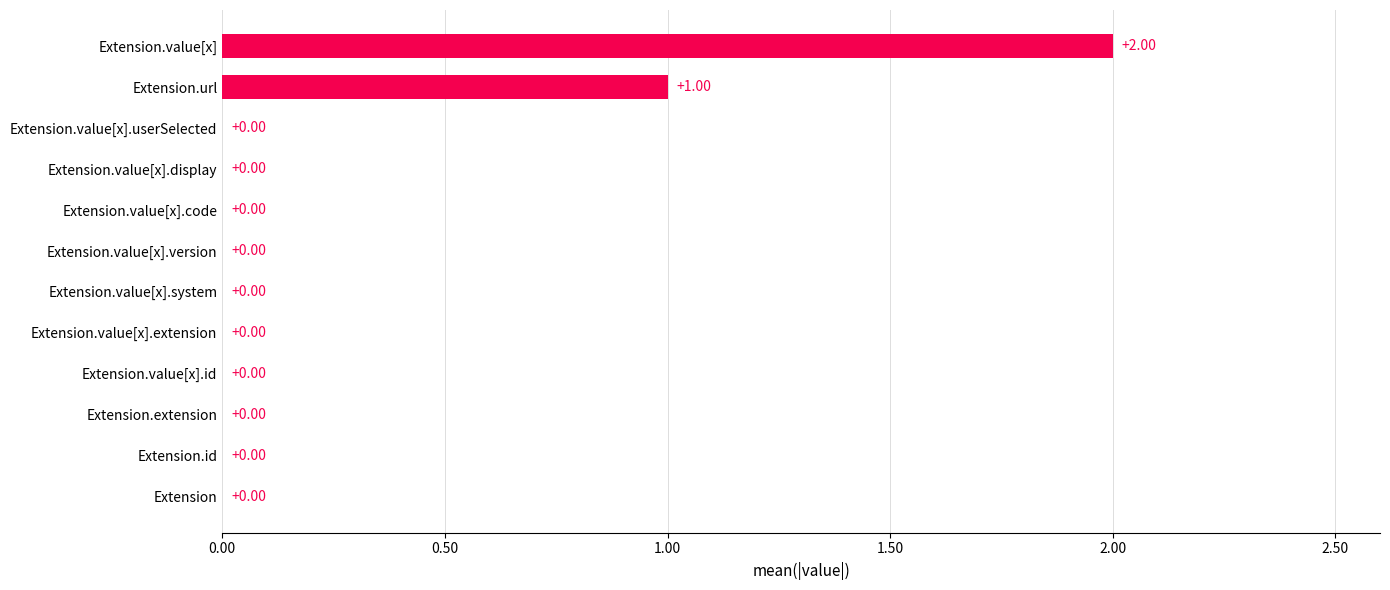

What is the ratio of the value at Extension.url to the value at Extension.value[x]?

0.5